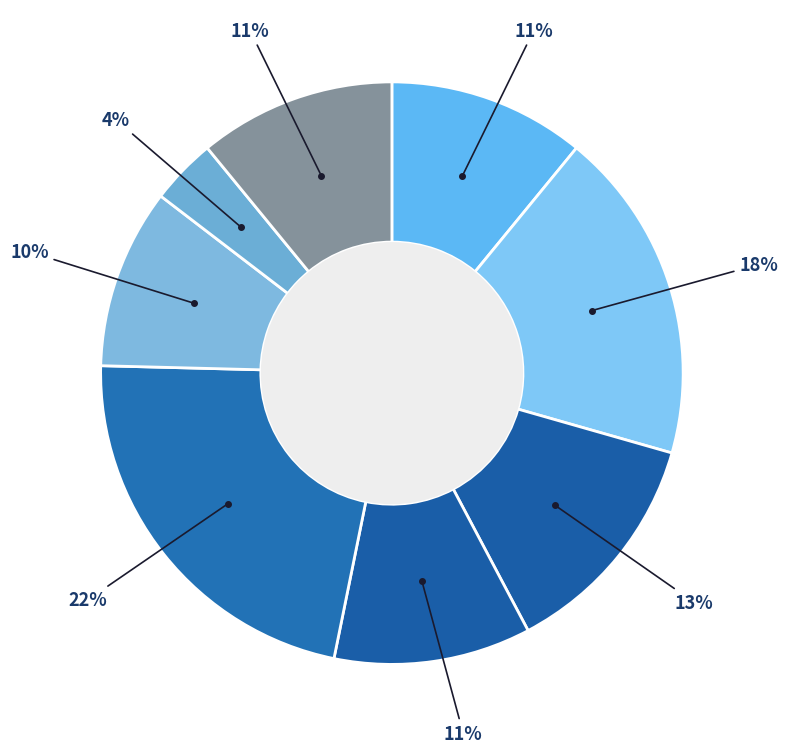

How many slices are in this pie chart?

8